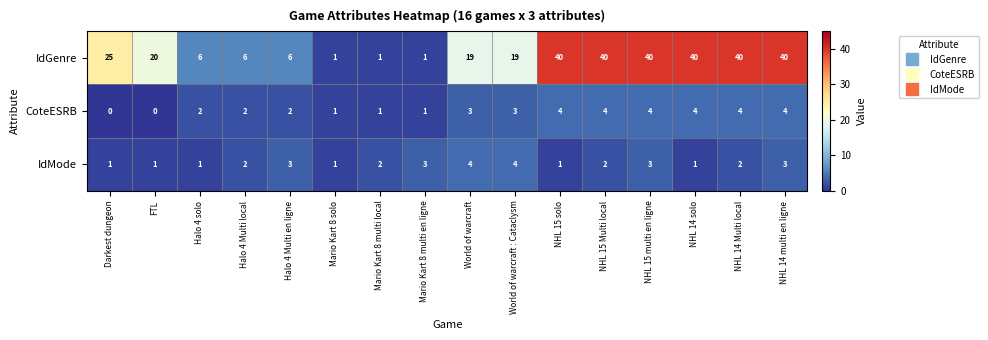

At how many categories does at least one series exceed 23?

7